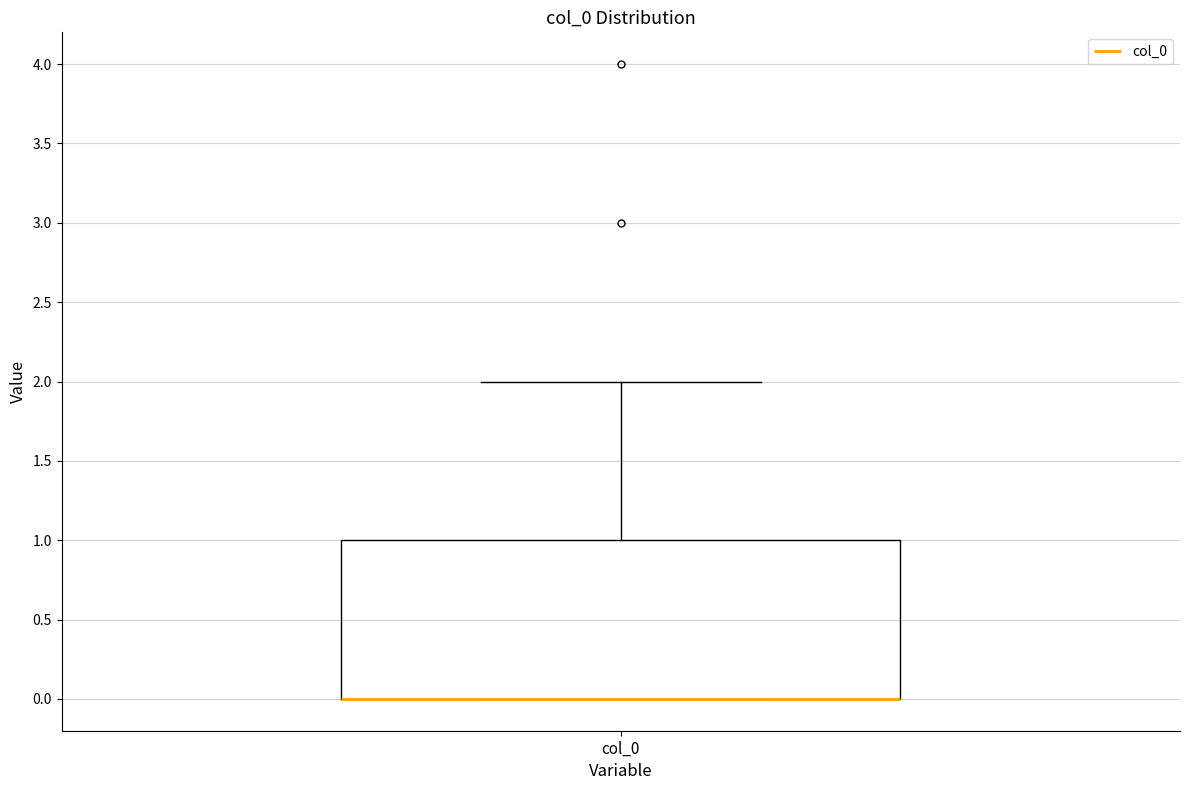

Where is the lower edge of the box for col_0 on the y-axis? The values are not printed on the chart, so give them approximately, as read against the axis.

0